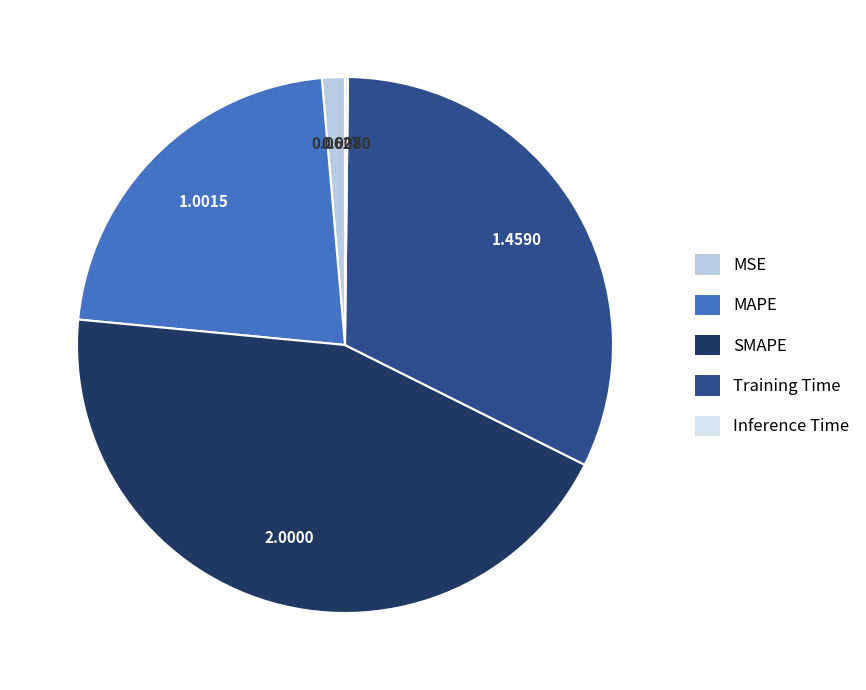

Which has a higher value, MSE or SMAPE?

SMAPE